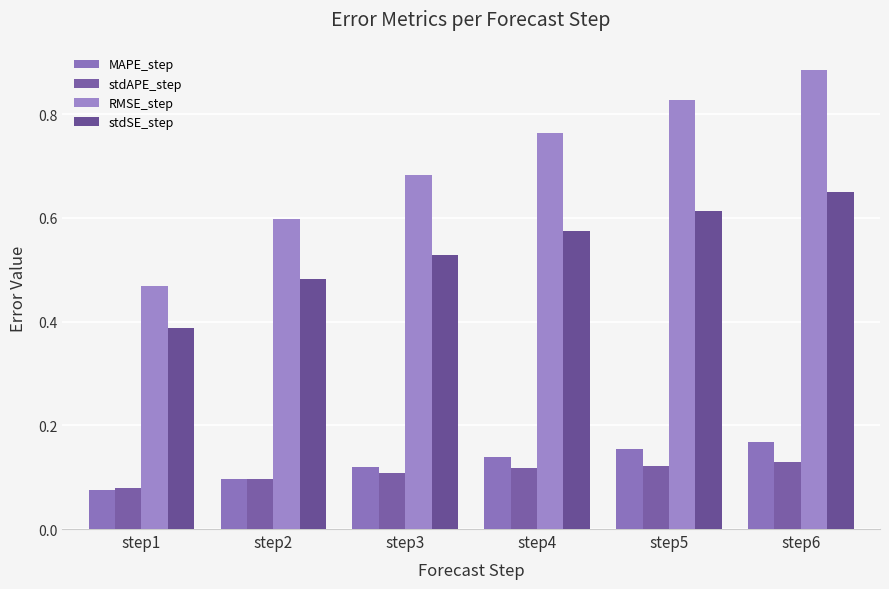

How many data points does each series have?

6